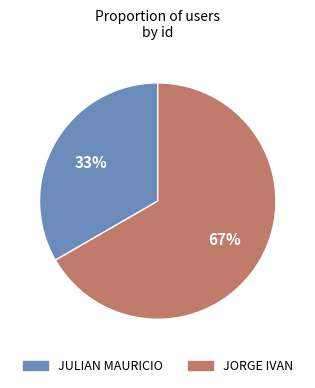

How many segments does this pie chart have?

2